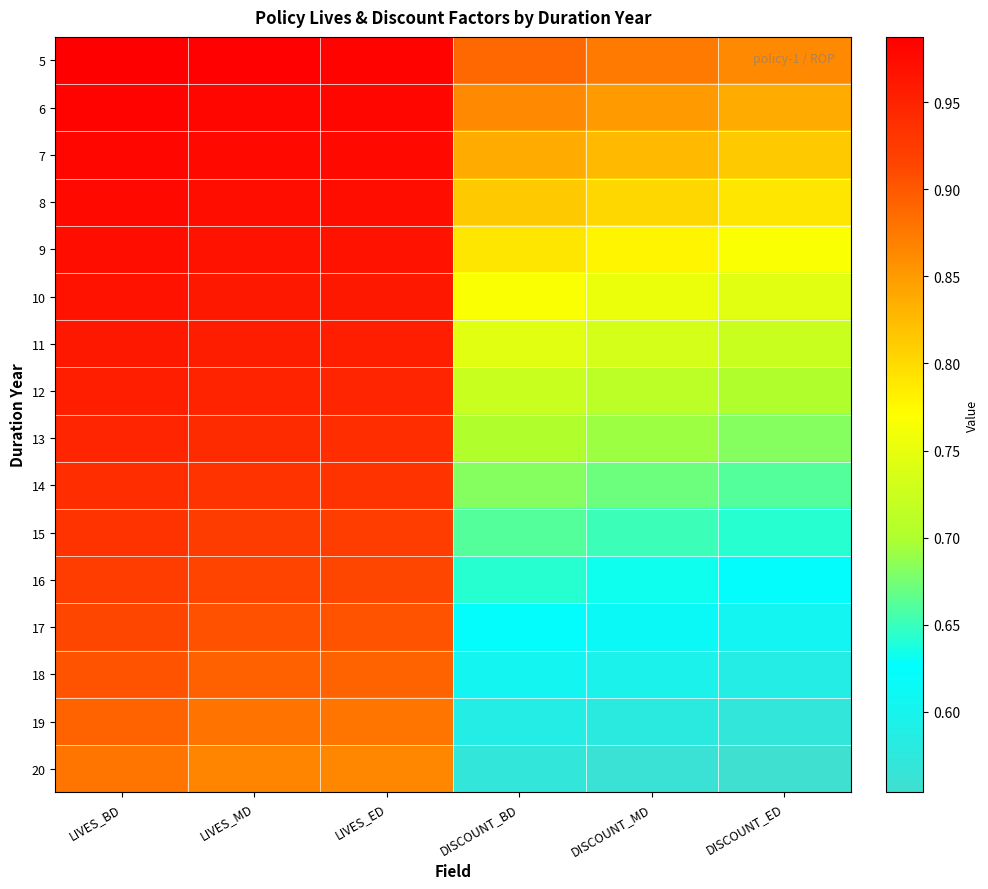

Reading right to left, extract all data points from this chart.

5: DISCOUNT_ED=0.9	DISCOUNT_MD=0.9	DISCOUNT_BD=0.9	LIVES_ED=1.0	LIVES_MD=1.0	LIVES_BD=1.0
6: DISCOUNT_ED=0.8	DISCOUNT_MD=0.8	DISCOUNT_BD=0.9	LIVES_ED=1.0	LIVES_MD=1.0	LIVES_BD=1.0
7: DISCOUNT_ED=0.8	DISCOUNT_MD=0.8	DISCOUNT_BD=0.8	LIVES_ED=1.0	LIVES_MD=1.0	LIVES_BD=1.0
8: DISCOUNT_ED=0.8	DISCOUNT_MD=0.8	DISCOUNT_BD=0.8	LIVES_ED=1.0	LIVES_MD=1.0	LIVES_BD=1.0
9: DISCOUNT_ED=0.8	DISCOUNT_MD=0.8	DISCOUNT_BD=0.8	LIVES_ED=1.0	LIVES_MD=1.0	LIVES_BD=1.0
10: DISCOUNT_ED=0.7	DISCOUNT_MD=0.8	DISCOUNT_BD=0.8	LIVES_ED=1.0	LIVES_MD=1.0	LIVES_BD=1.0
11: DISCOUNT_ED=0.7	DISCOUNT_MD=0.7	DISCOUNT_BD=0.7	LIVES_ED=1.0	LIVES_MD=1.0	LIVES_BD=1.0
12: DISCOUNT_ED=0.7	DISCOUNT_MD=0.7	DISCOUNT_BD=0.7	LIVES_ED=0.9	LIVES_MD=0.9	LIVES_BD=1.0
13: DISCOUNT_ED=0.7	DISCOUNT_MD=0.7	DISCOUNT_BD=0.7	LIVES_ED=0.9	LIVES_MD=0.9	LIVES_BD=0.9
14: DISCOUNT_ED=0.7	DISCOUNT_MD=0.7	DISCOUNT_BD=0.7	LIVES_ED=0.9	LIVES_MD=0.9	LIVES_BD=0.9
15: DISCOUNT_ED=0.6	DISCOUNT_MD=0.7	DISCOUNT_BD=0.7	LIVES_ED=0.9	LIVES_MD=0.9	LIVES_BD=0.9
16: DISCOUNT_ED=0.6	DISCOUNT_MD=0.6	DISCOUNT_BD=0.6	LIVES_ED=0.9	LIVES_MD=0.9	LIVES_BD=0.9
17: DISCOUNT_ED=0.6	DISCOUNT_MD=0.6	DISCOUNT_BD=0.6	LIVES_ED=0.9	LIVES_MD=0.9	LIVES_BD=0.9
18: DISCOUNT_ED=0.6	DISCOUNT_MD=0.6	DISCOUNT_BD=0.6	LIVES_ED=0.9	LIVES_MD=0.9	LIVES_BD=0.9
19: DISCOUNT_ED=0.6	DISCOUNT_MD=0.6	DISCOUNT_BD=0.6	LIVES_ED=0.9	LIVES_MD=0.9	LIVES_BD=0.9
20: DISCOUNT_ED=0.6	DISCOUNT_MD=0.6	DISCOUNT_BD=0.6	LIVES_ED=0.9	LIVES_MD=0.9	LIVES_BD=0.9